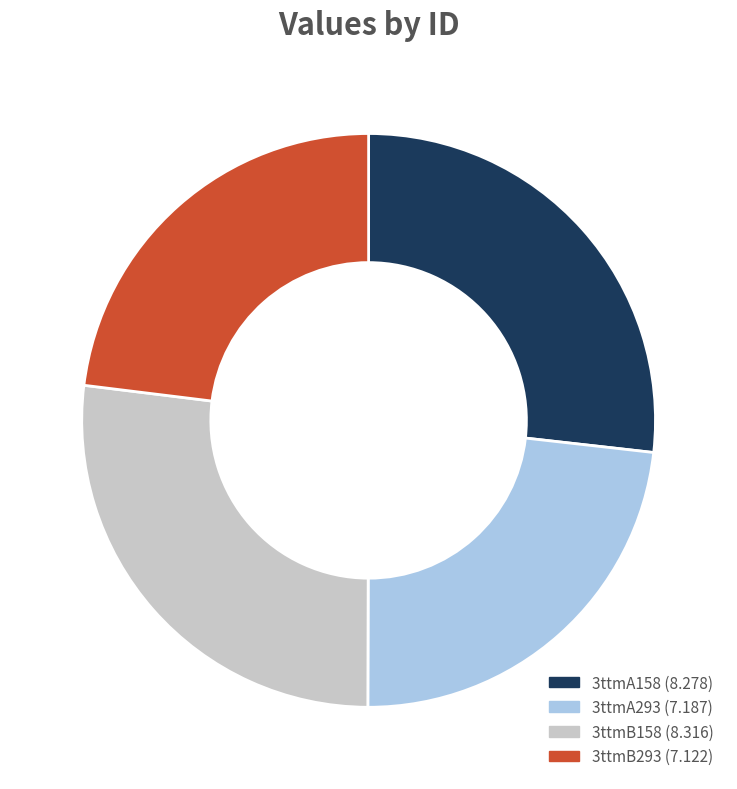

Is there any slice that represents more than half of the pie?

No